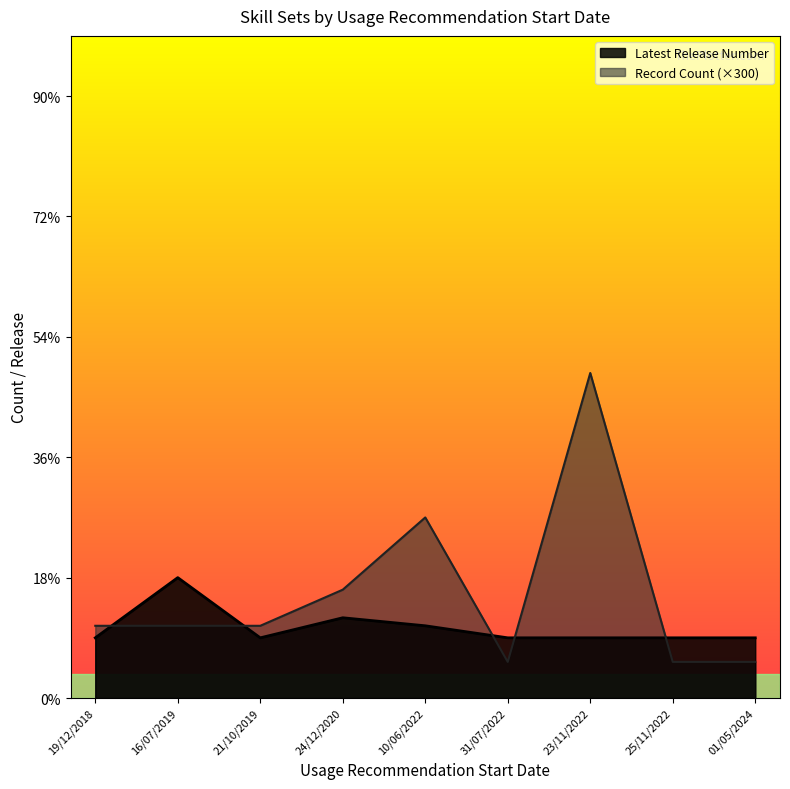

Rank the series at 23/11/2022 from lowest to highest value.

Latest Release Number, Record Count (×300)